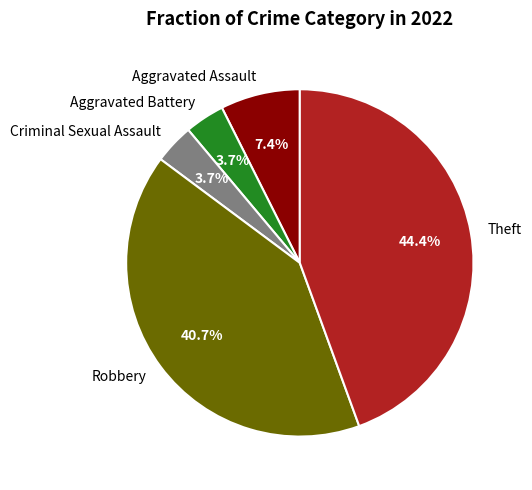

To the nearest percent, what is the average slice percentage?

20%